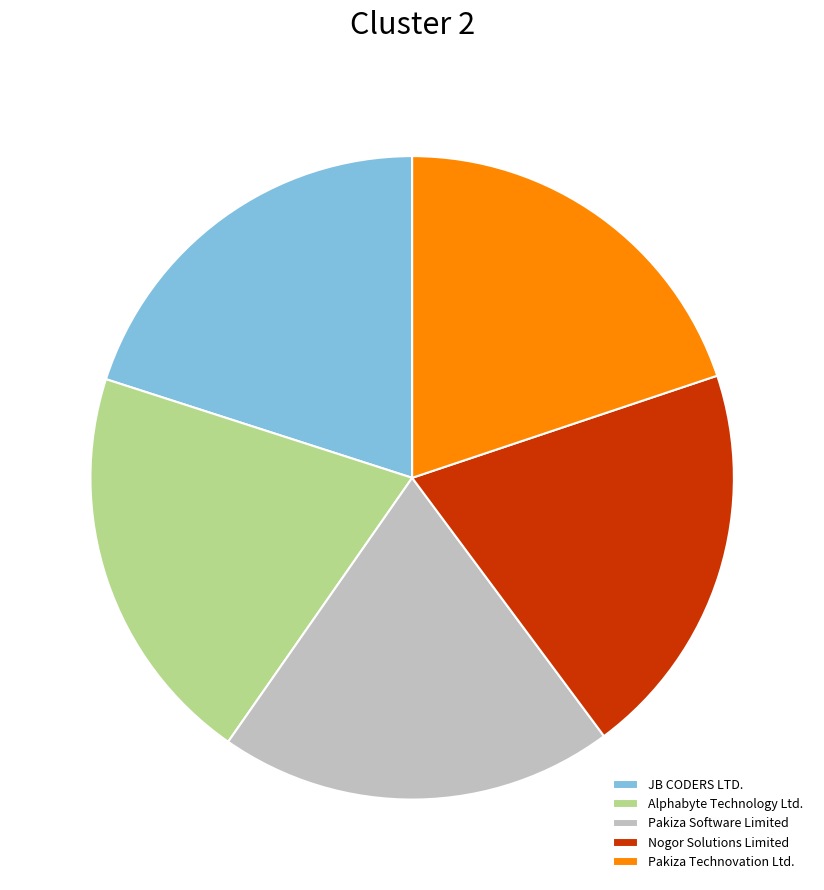

Approximately how many times larger is the value at Pakiza Software Limited compared to Alphabyte Technology Ltd.?

1.0